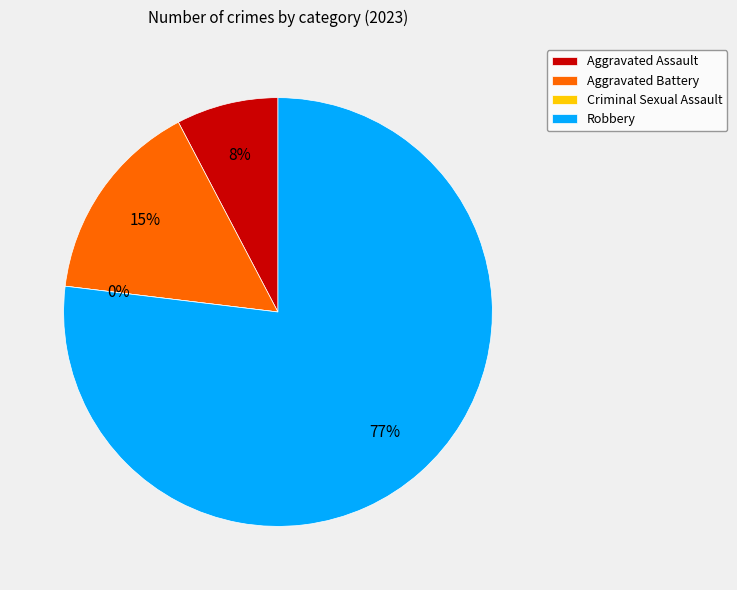

How many segments does this pie chart have?

4